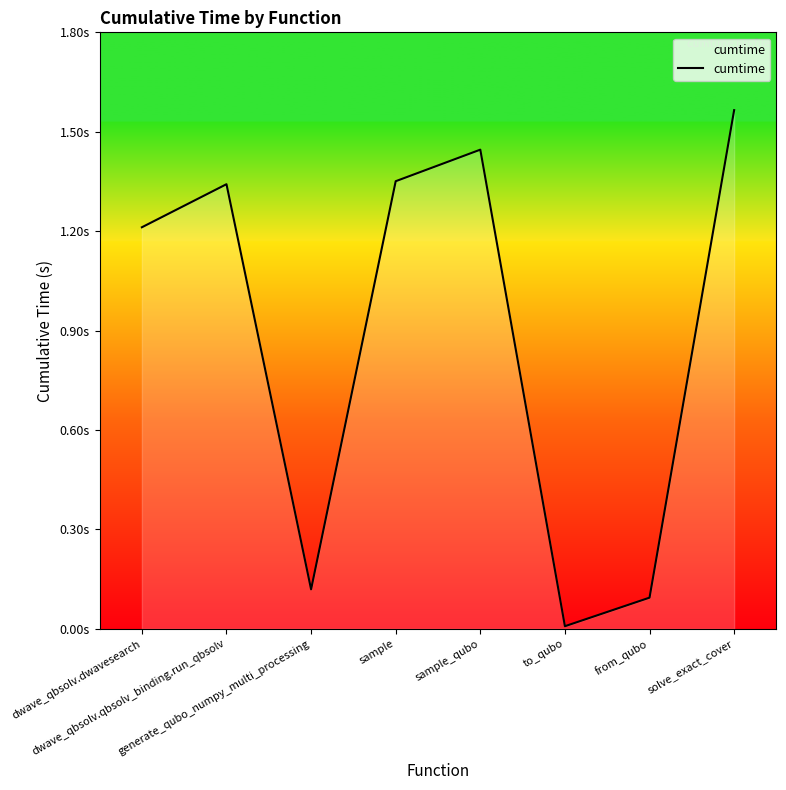

Reading left to right, transcribe all the data shown in this chart.

1.2	1.3	0.1	1.3	1.4	0.0	0.1	1.6